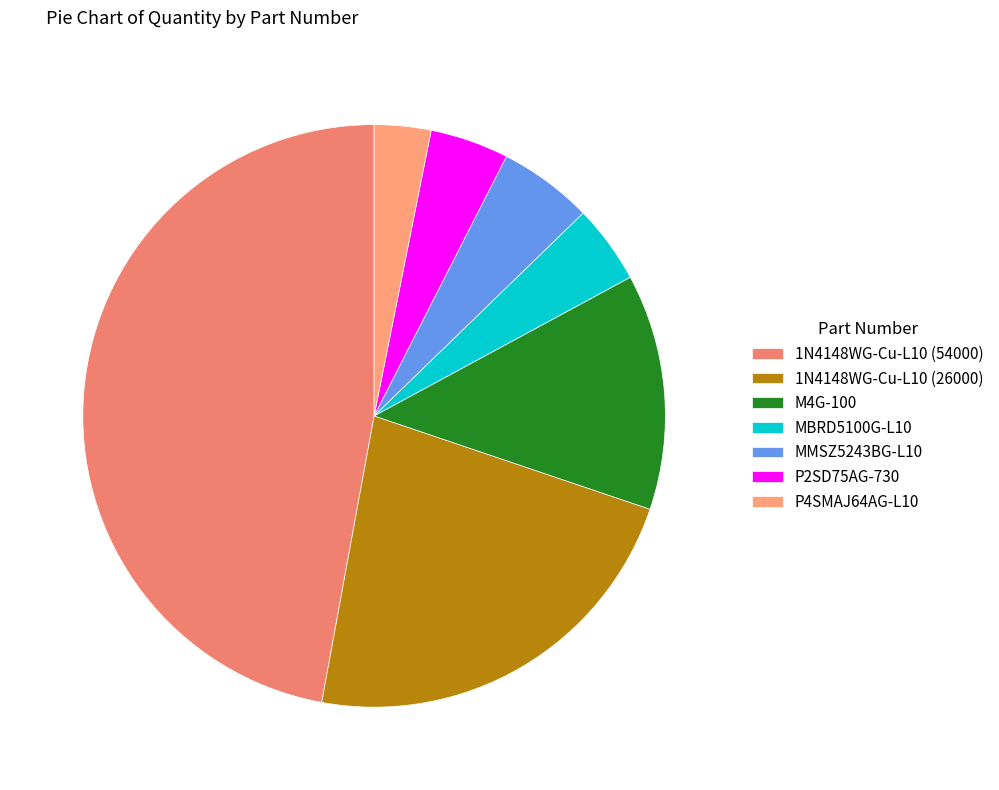

Is there a majority slice in this chart?

No